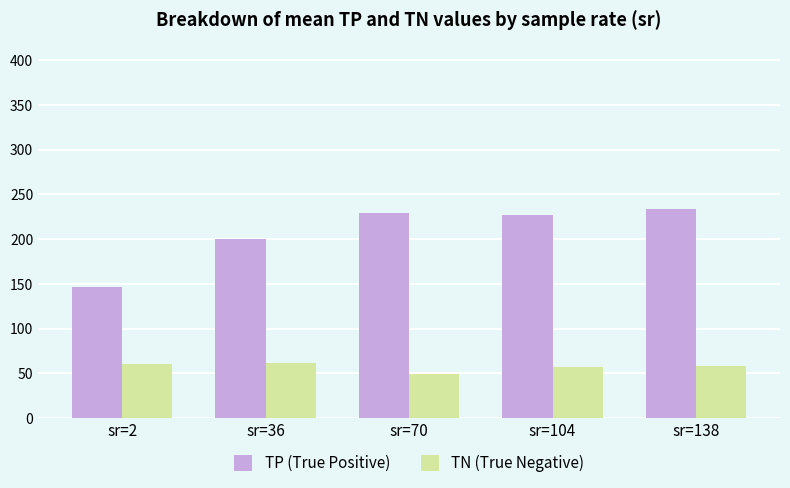

Where is TP (True Positive) nearest to the value 190?

sr=36